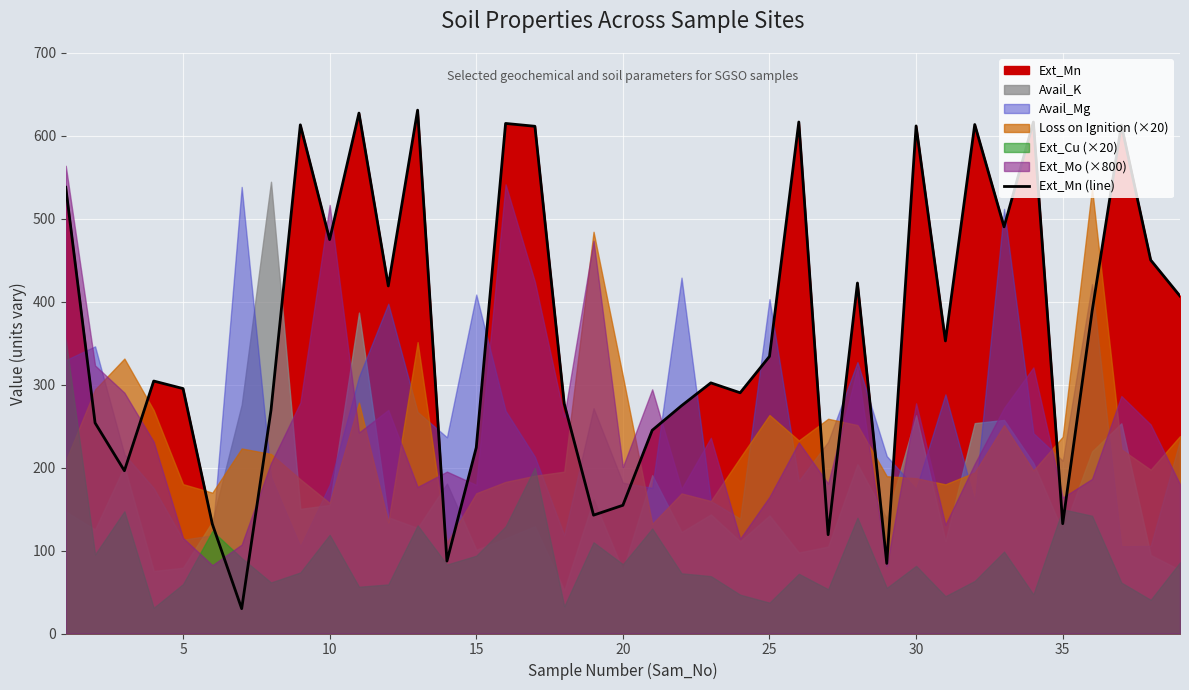

What is the difference between the second highest and minimum values?

597.6